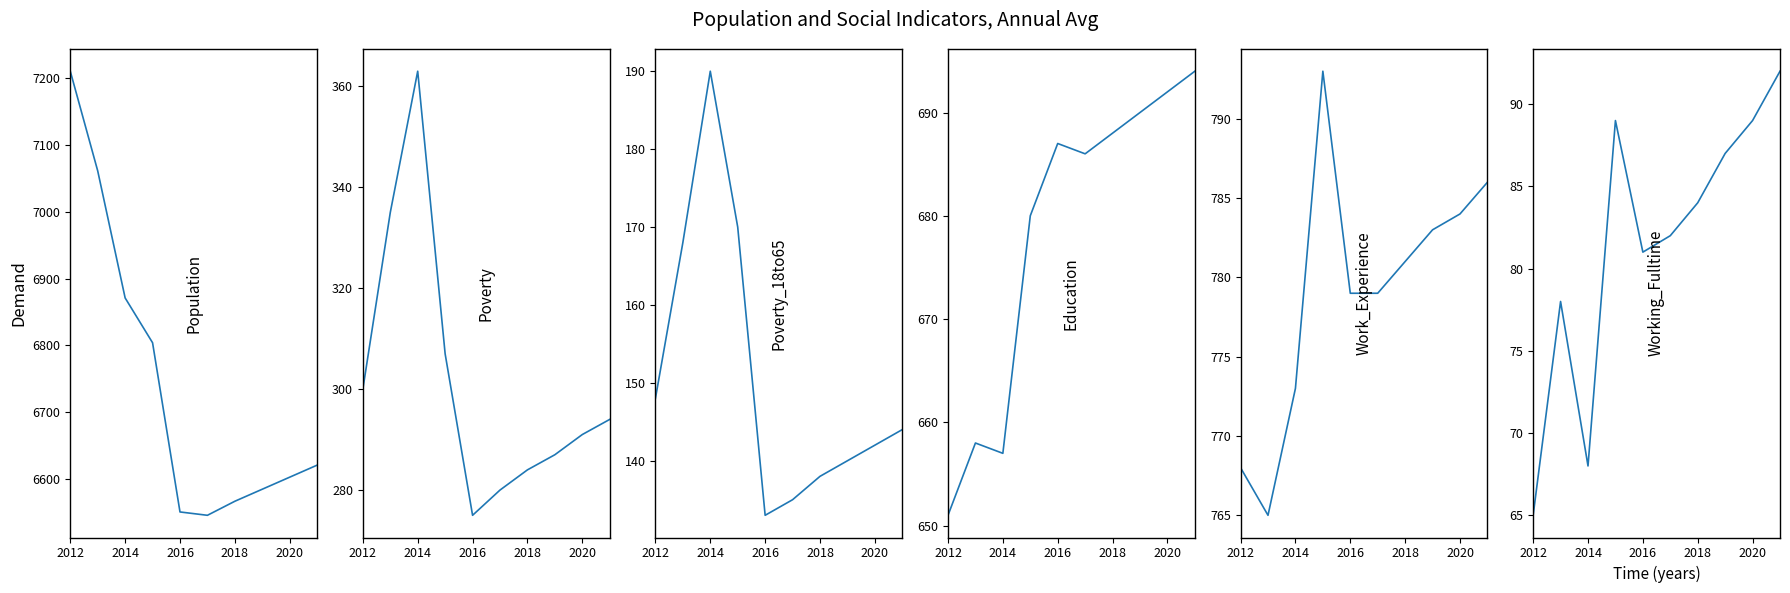

Where does the Poverty_18to65 series first go above 144?

2012